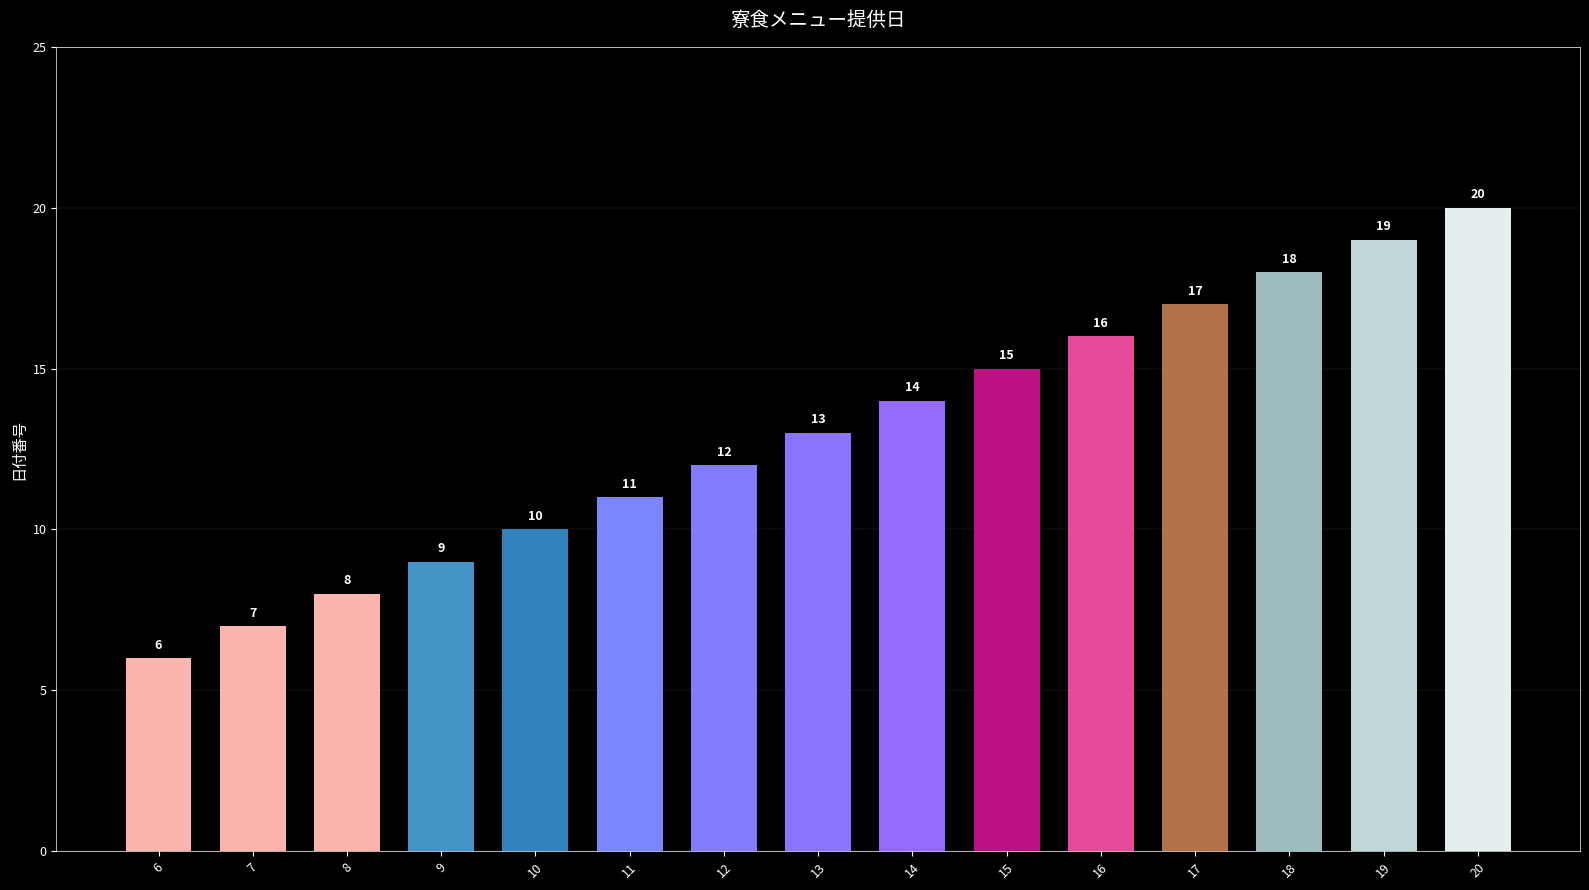

Reading left to right, transcribe all the data shown in this chart.

6	7	8	9	10	11	12	13	14	15	16	17	18	19	20